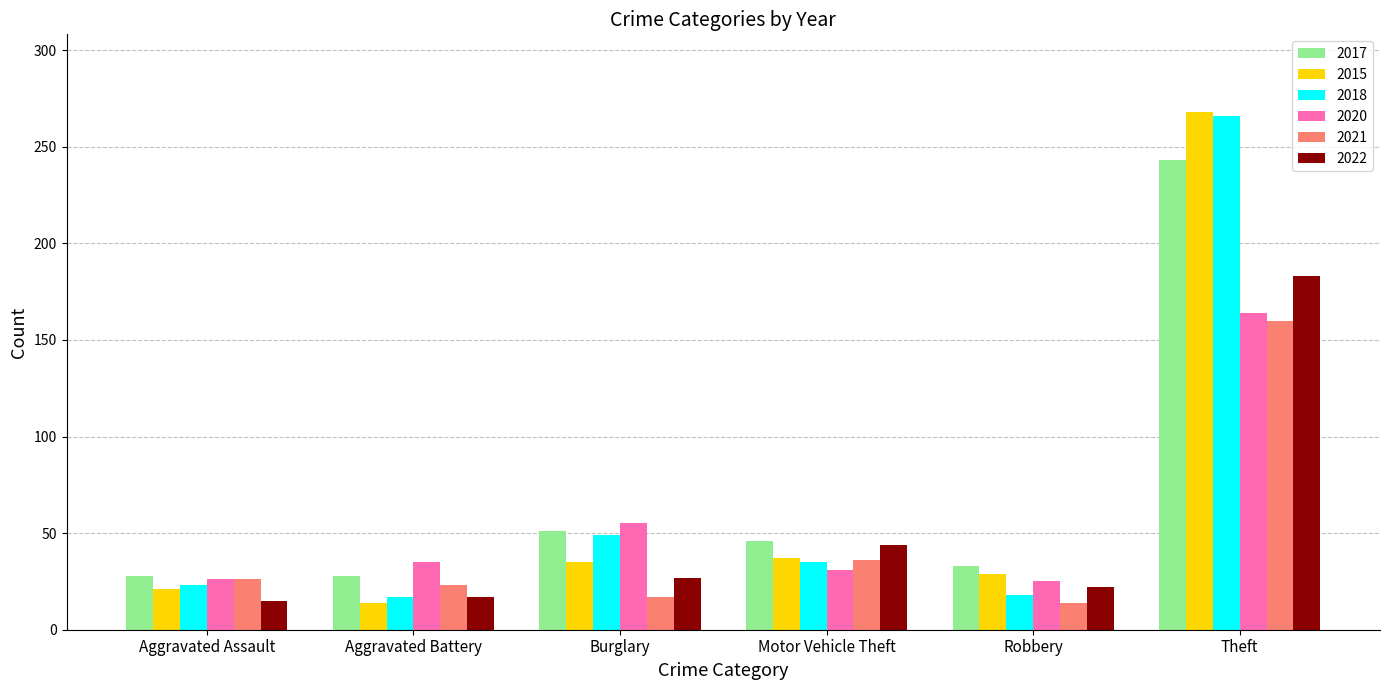

What is the minimum value shown in the chart?

14